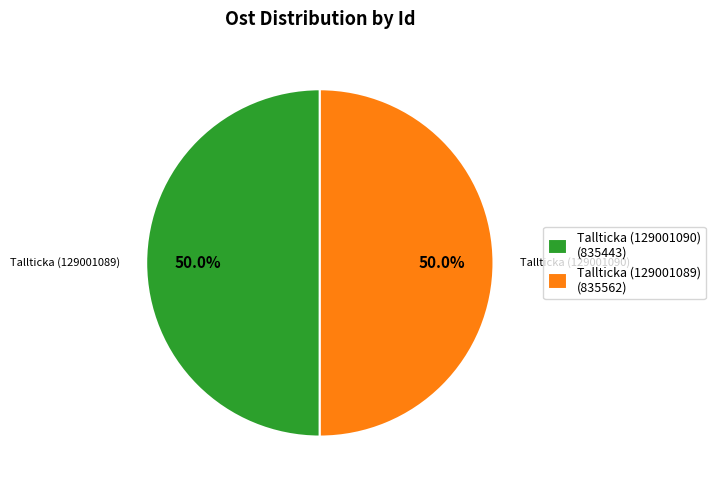

What is the ratio of the value at Tallticka (129001089) (835562) to the value at Tallticka (129001090) (835443)?

1.0